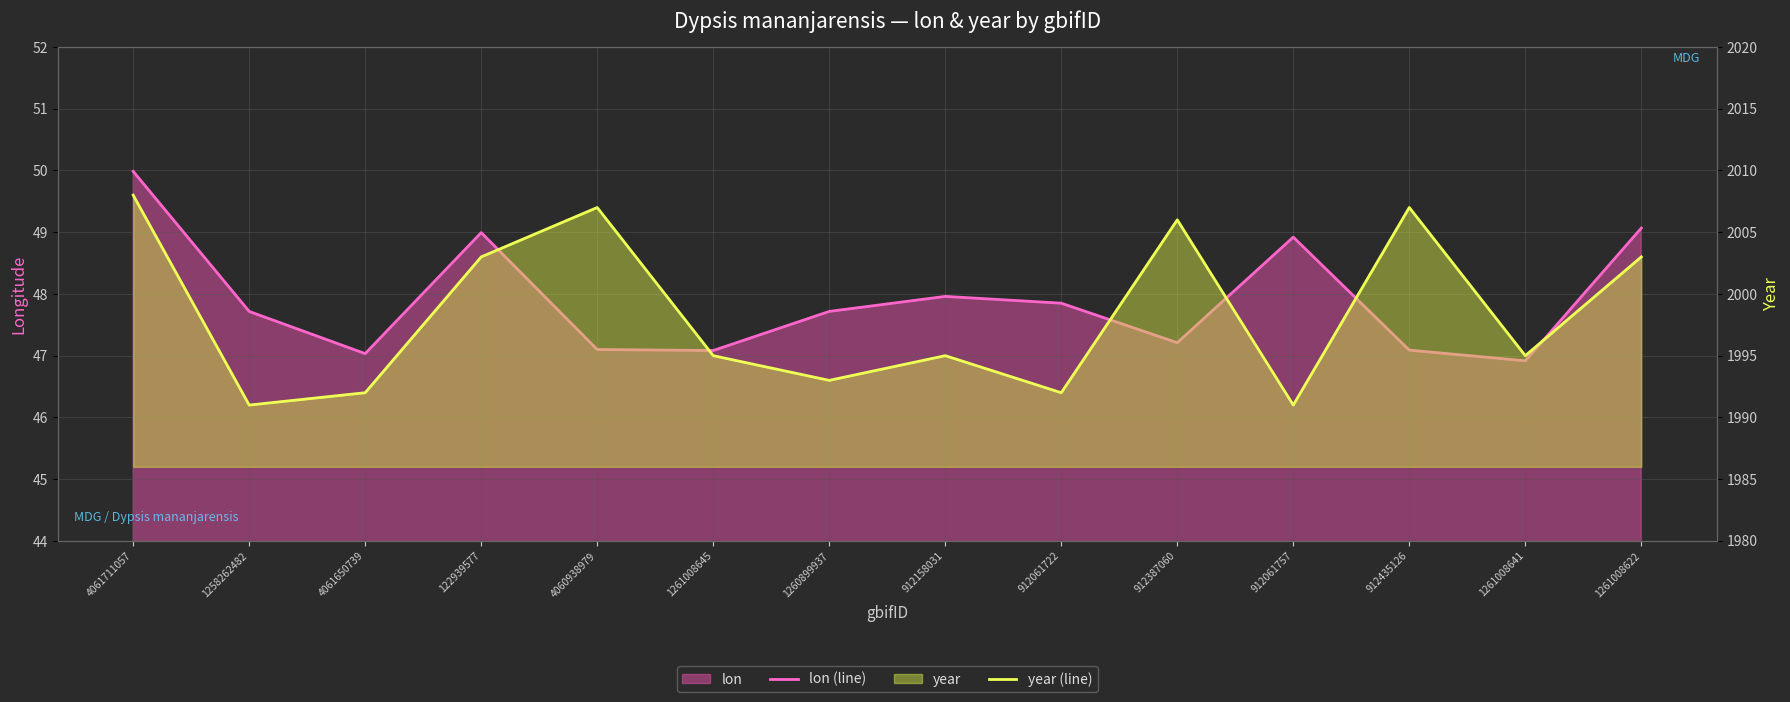

The value of lon (line) at 1261008645 is 65.1. True or false?

False